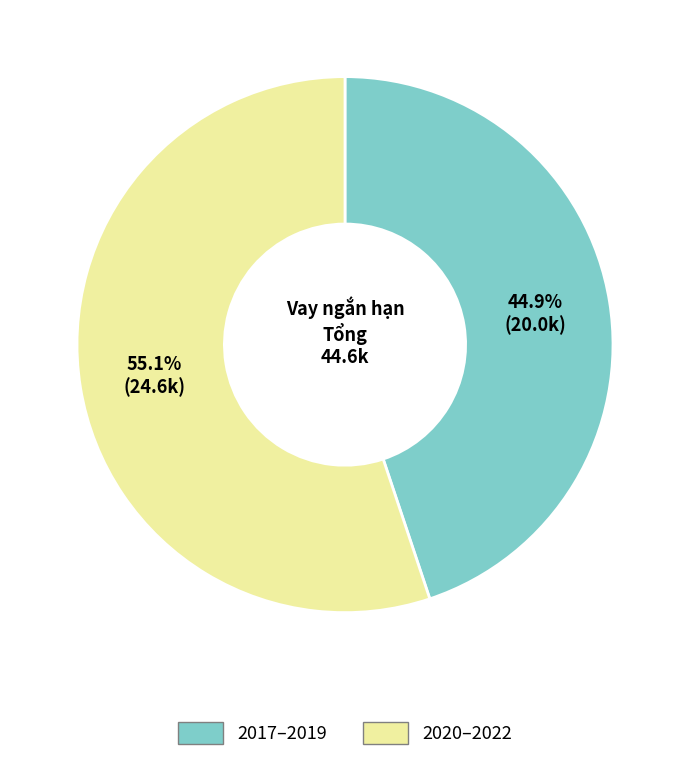

Does any single category account for the majority?

Yes